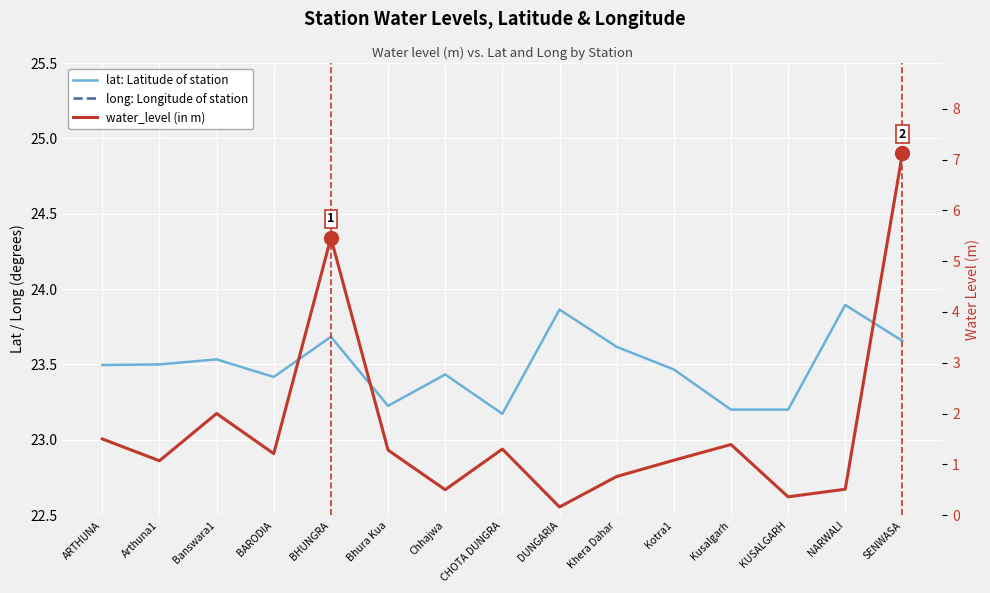

What position from the right is NARWALI?

2